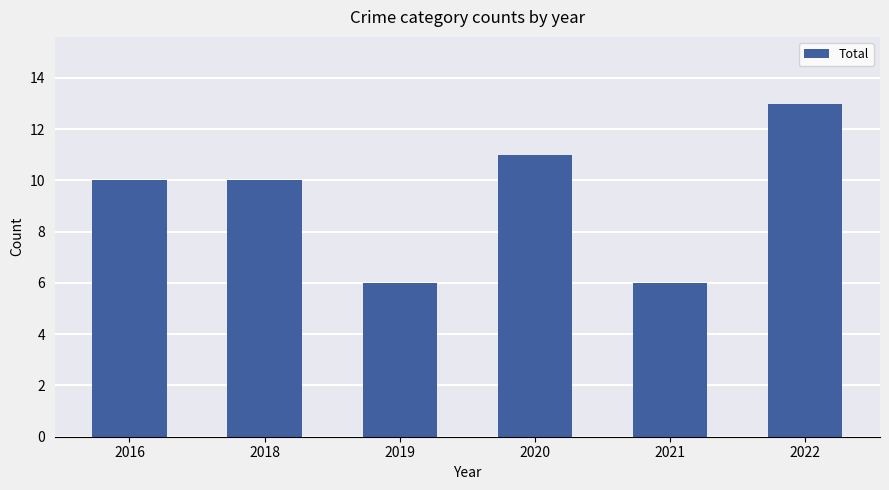

Which category has the highest value across all series?

2022